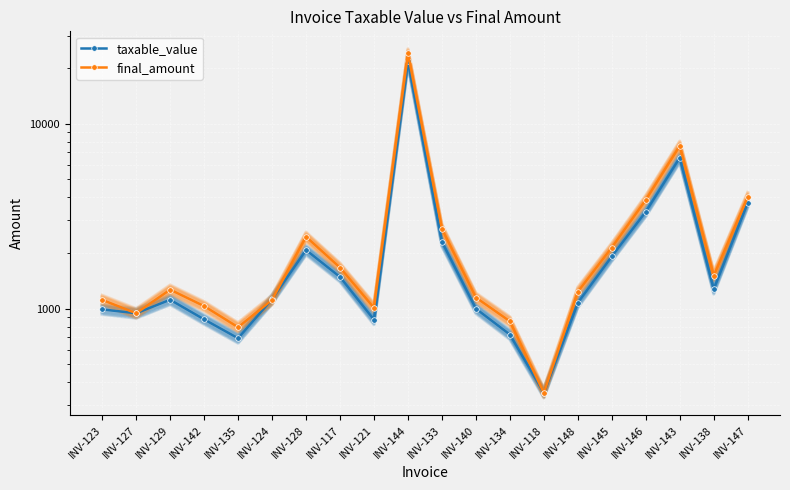

Reading left to right, transcribe all the data shown in this chart.

taxable_value: 990.5	943.8	1117.0	874.6	691.2	1125.5	2076.3	1483.3	870.9	21914.7	2302.2	999.4	723.8	350.0	1076.4	1917.9	3348.2	6564.0	1275.3	3746.8
final_amount: 1115.0	944.0	1267.0	1032.0	793.0	1115.0	2450.0	1667.0	1010.0	24047.0	2702.0	1148.0	854.0	350.0	1234.0	2141.0	3877.0	7612.0	1505.0	4015.0